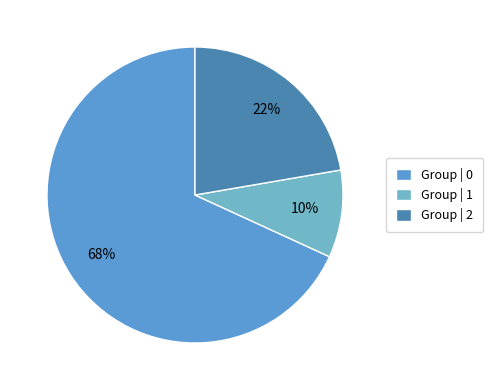

Rank the categories by value from lowest to highest.

Group | 1, Group | 2, Group | 0